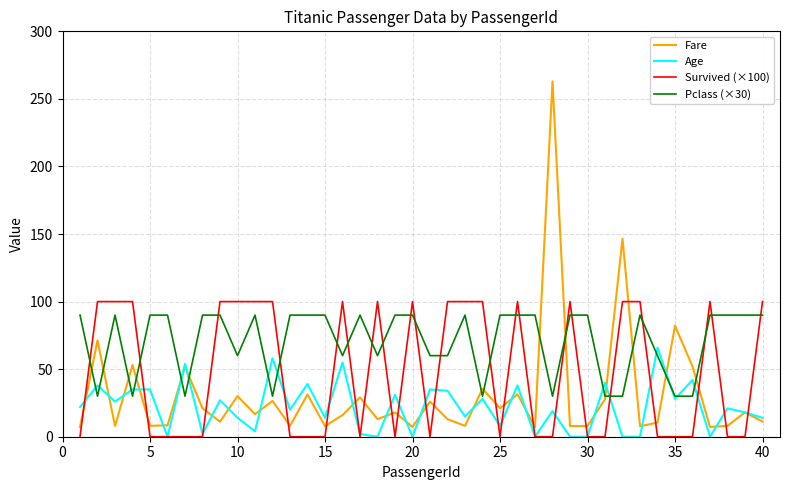

Which series has the widest spread of values?

Fare